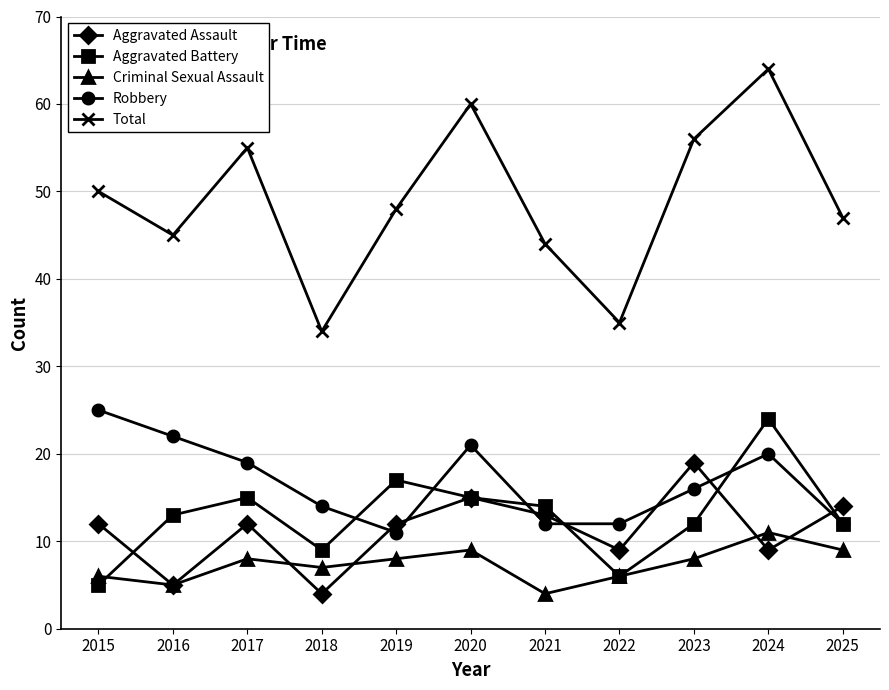

What is the difference between the second highest and minimum values in the Robbery series?

11